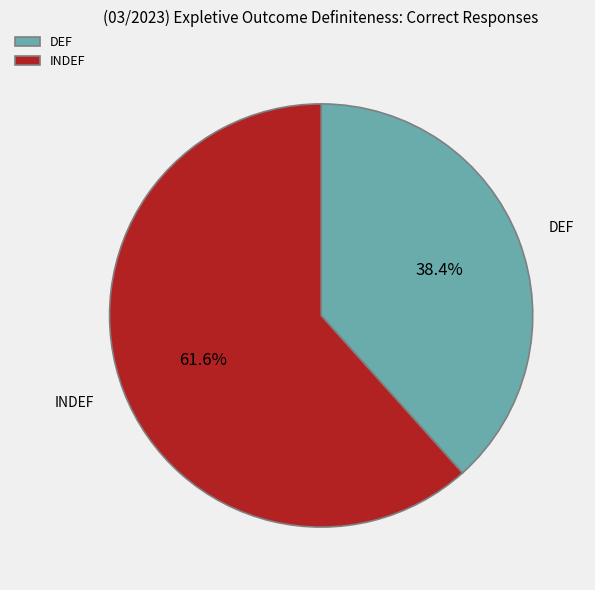

To the nearest percent, what is the difference between the largest and smallest slice percentages?

23%